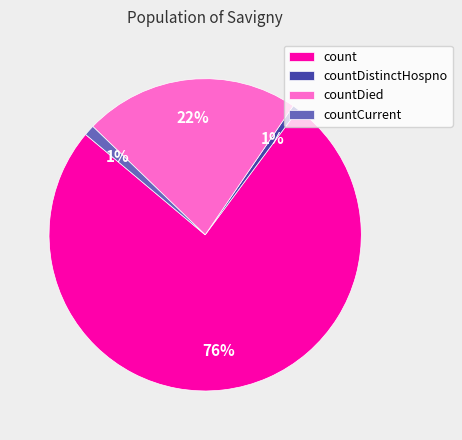

Is there a majority slice in this chart?

Yes